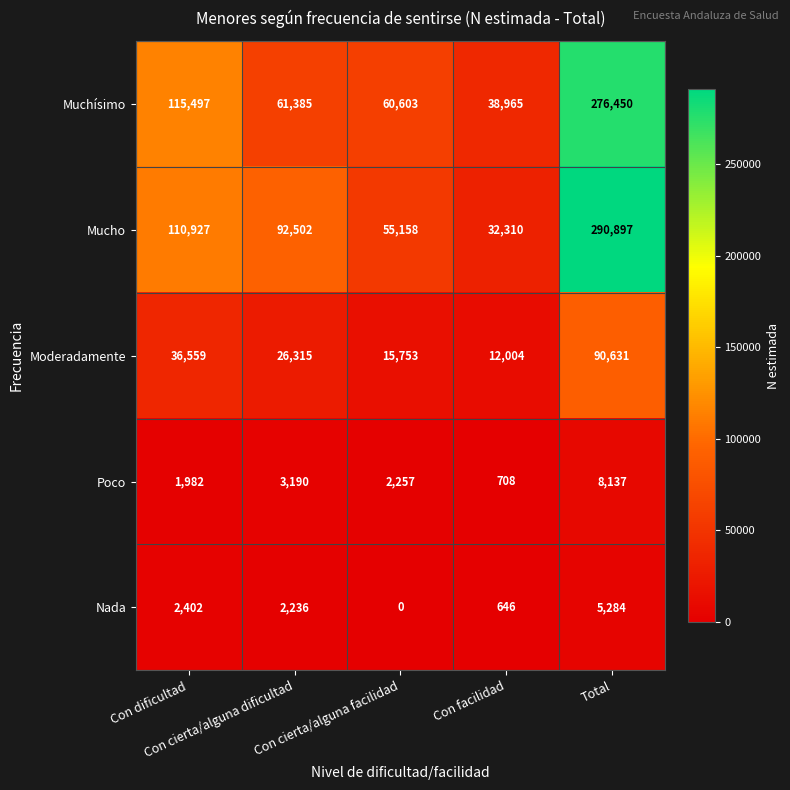

List the series in order of their peak value, lowest first.

Nada, Poco, Moderadamente, Muchísimo, Mucho